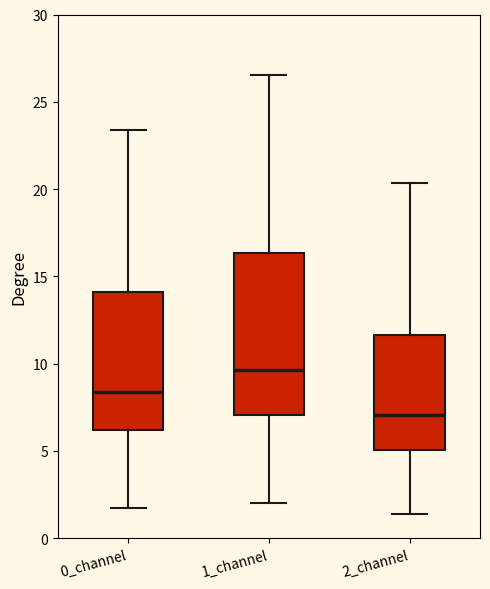

Where is the lower edge of the box for 1_channel on the y-axis? The values are not printed on the chart, so give them approximately, as read against the axis.

7.0